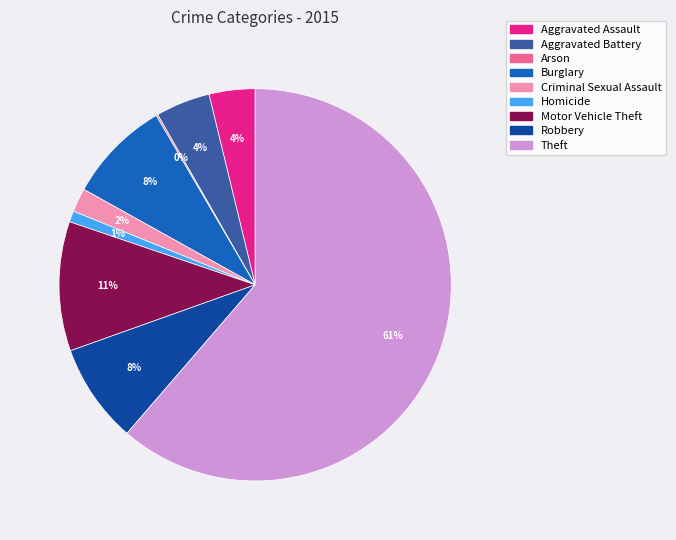

To the nearest percent, what is the difference between the Aggravated Assault and Theft slice percentages?

58%